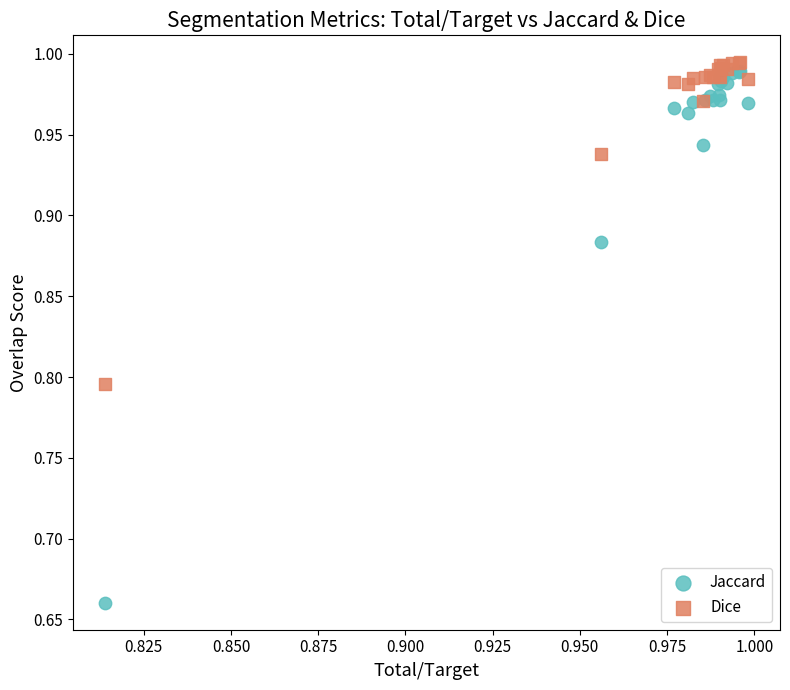

Which series has the largest Y range (max minus min)?

Jaccard